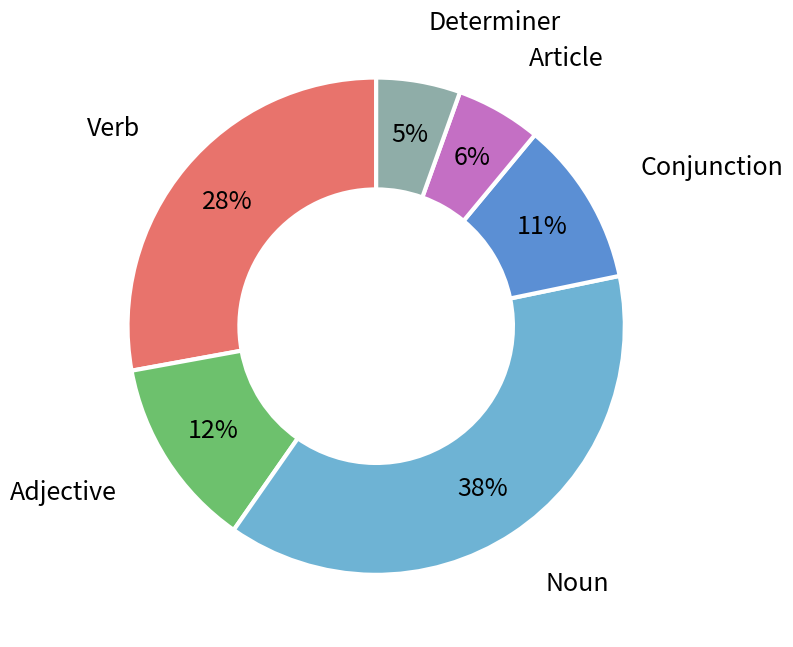

Is the sum of Conjunction and Adjective greater than half?

No